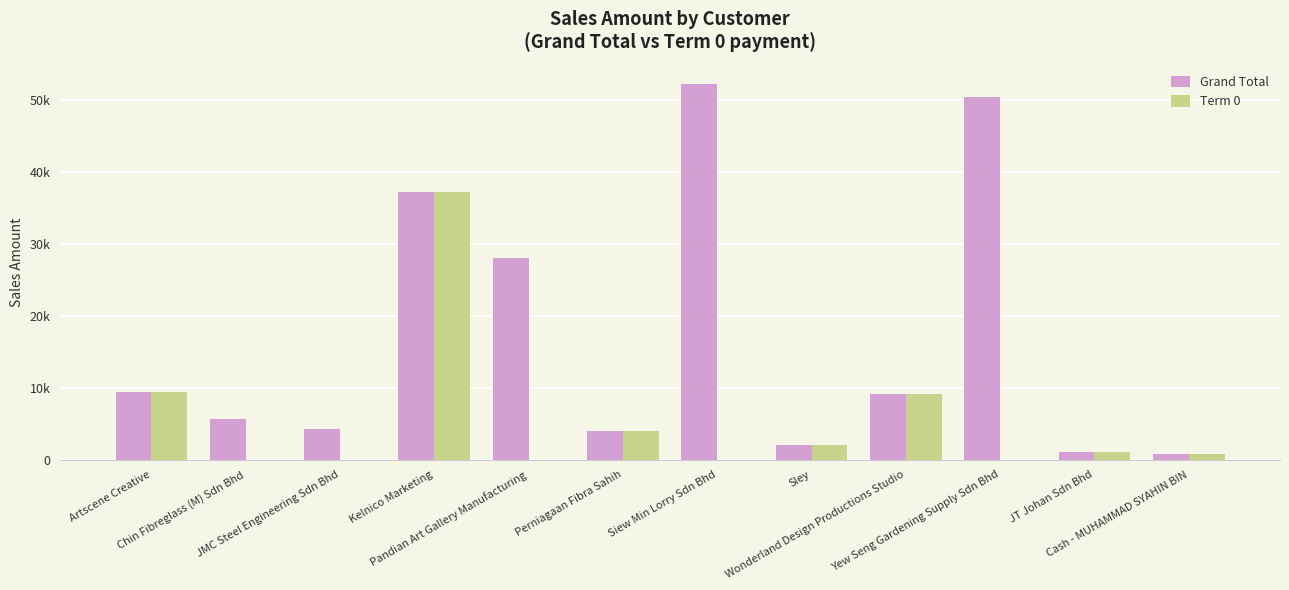

What are all the series names shown in the legend?

Grand Total, Term 0